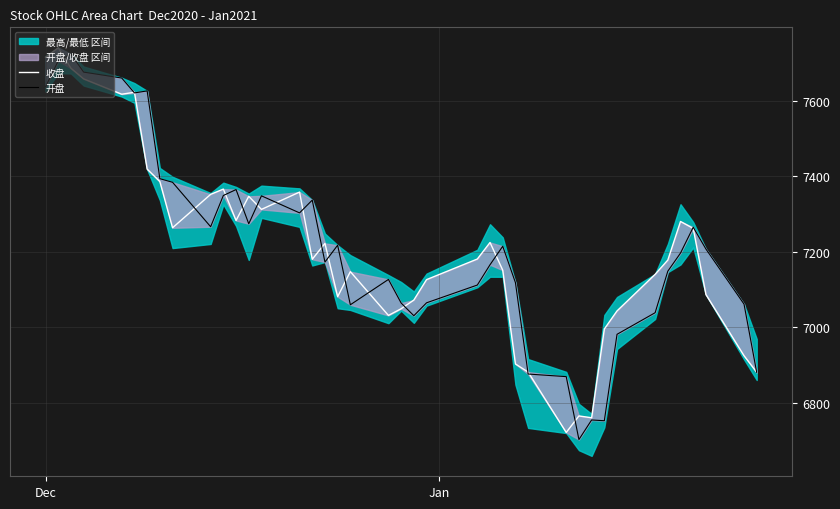

In 收盘, how many points are higher than both neighbors (excluding endpoints)?

10